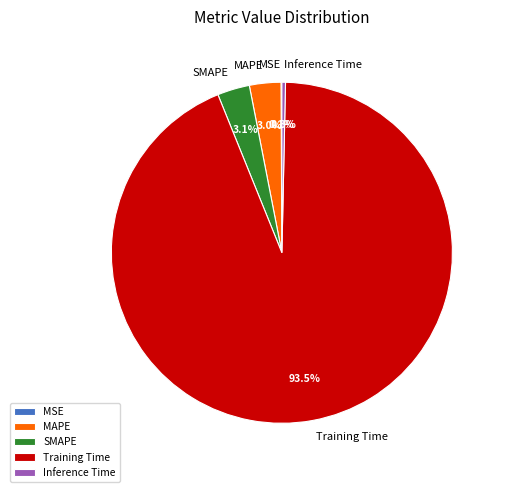

What percentage is the SMAPE slice, to the nearest percent?

3%